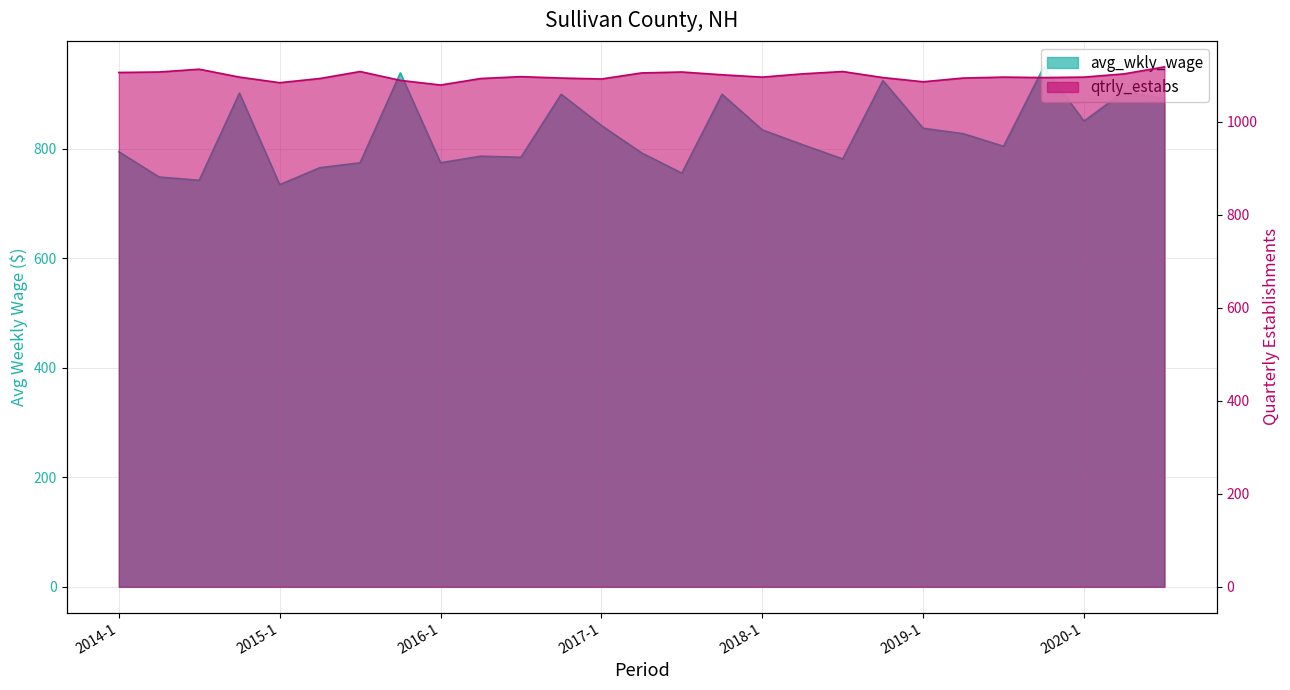

What is the value of the qtrly_estabs point at the 7th from the left?

1108